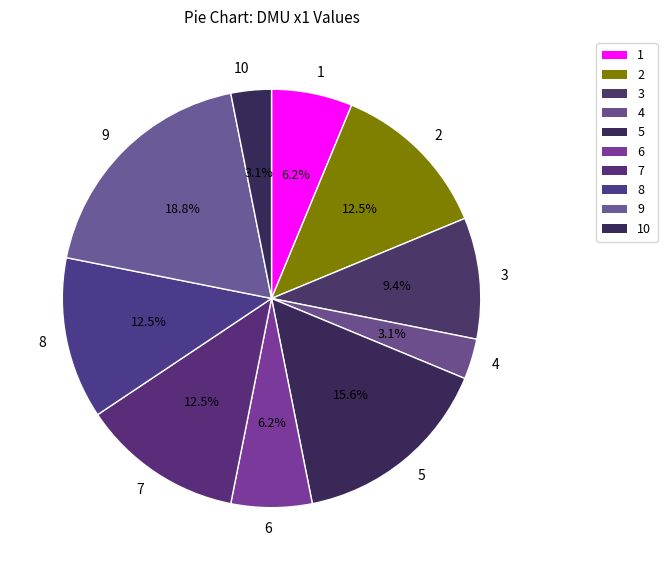

What is the ratio of the value at 4 to the value at 3?

0.3